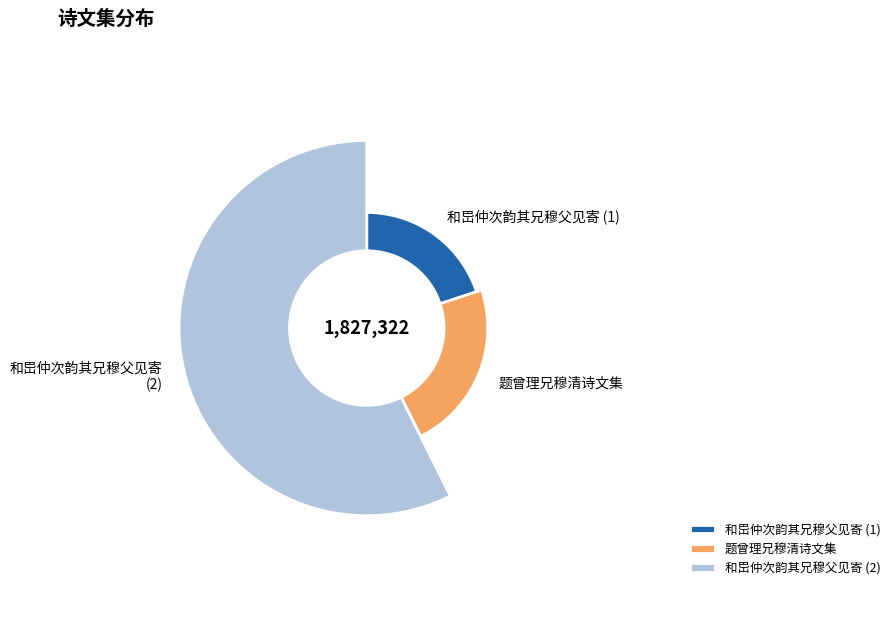

What is the smallest slice in the pie chart?

和岊仲次韵其兄穆父见寄